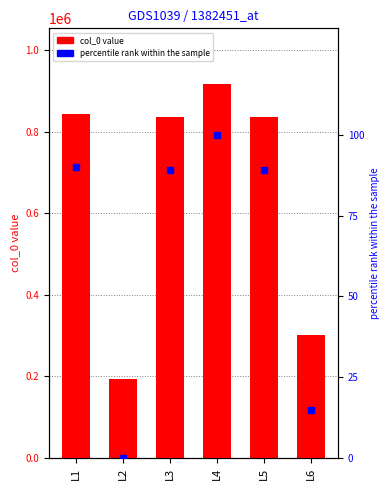

At L3, list the series in order from smallest to largest.

percentile rank within the sample, col_0